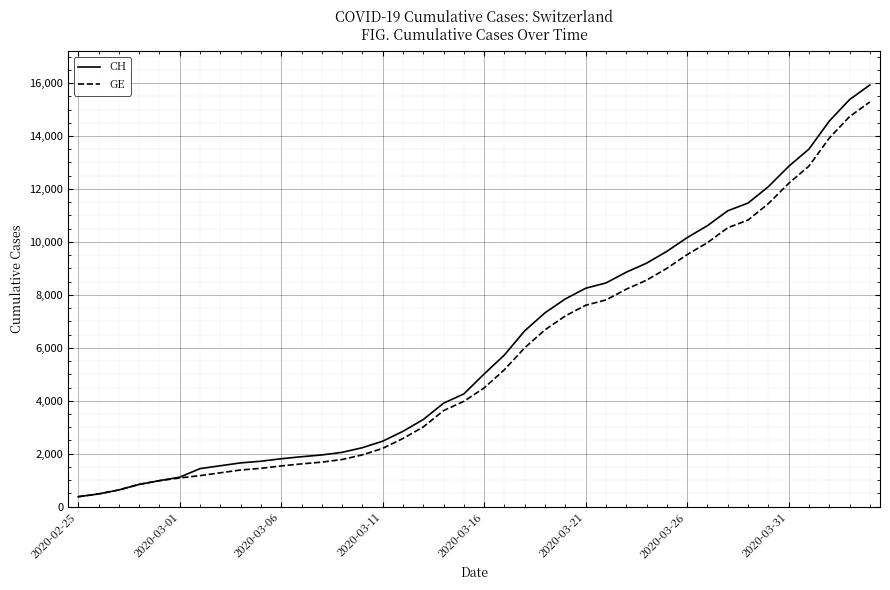

Which series has the largest range (max minus min)?

CH